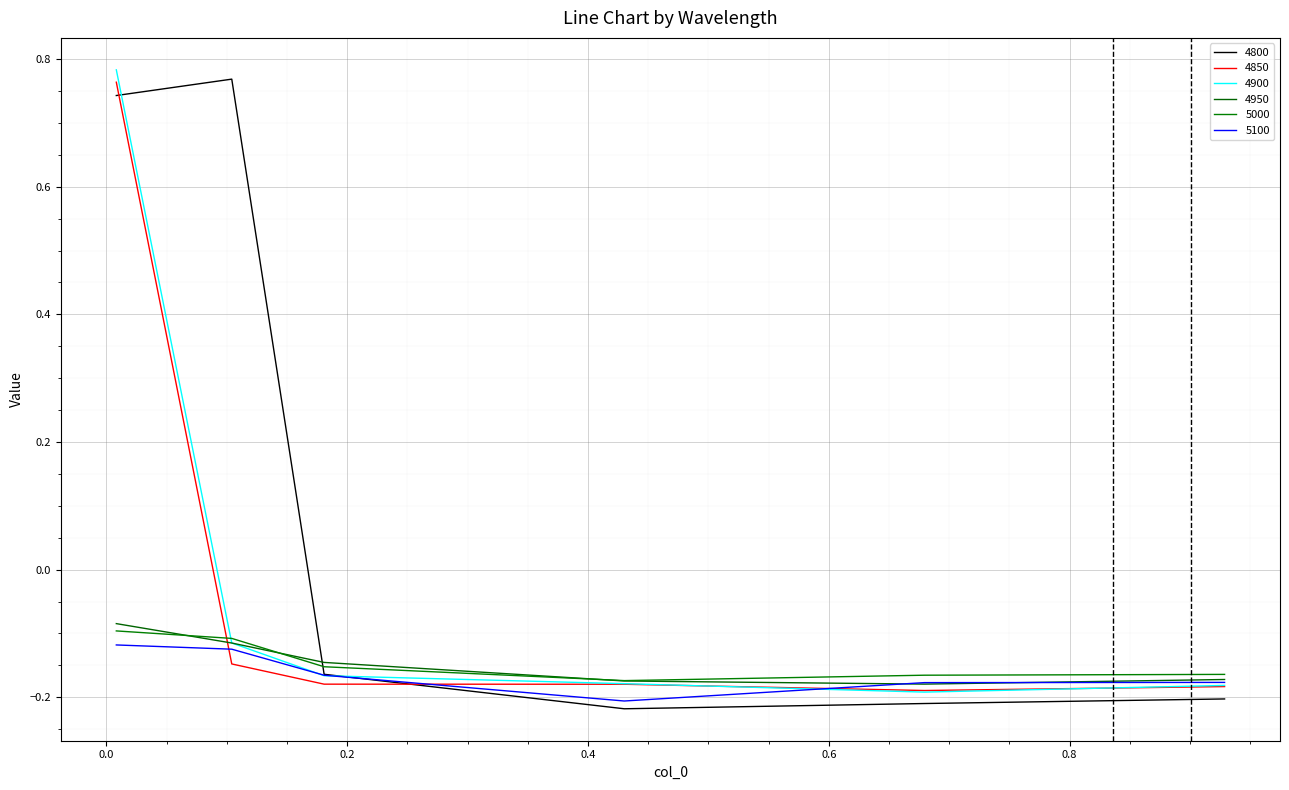

Where is 4900 nearest to the value 0?

0.1041095890410959